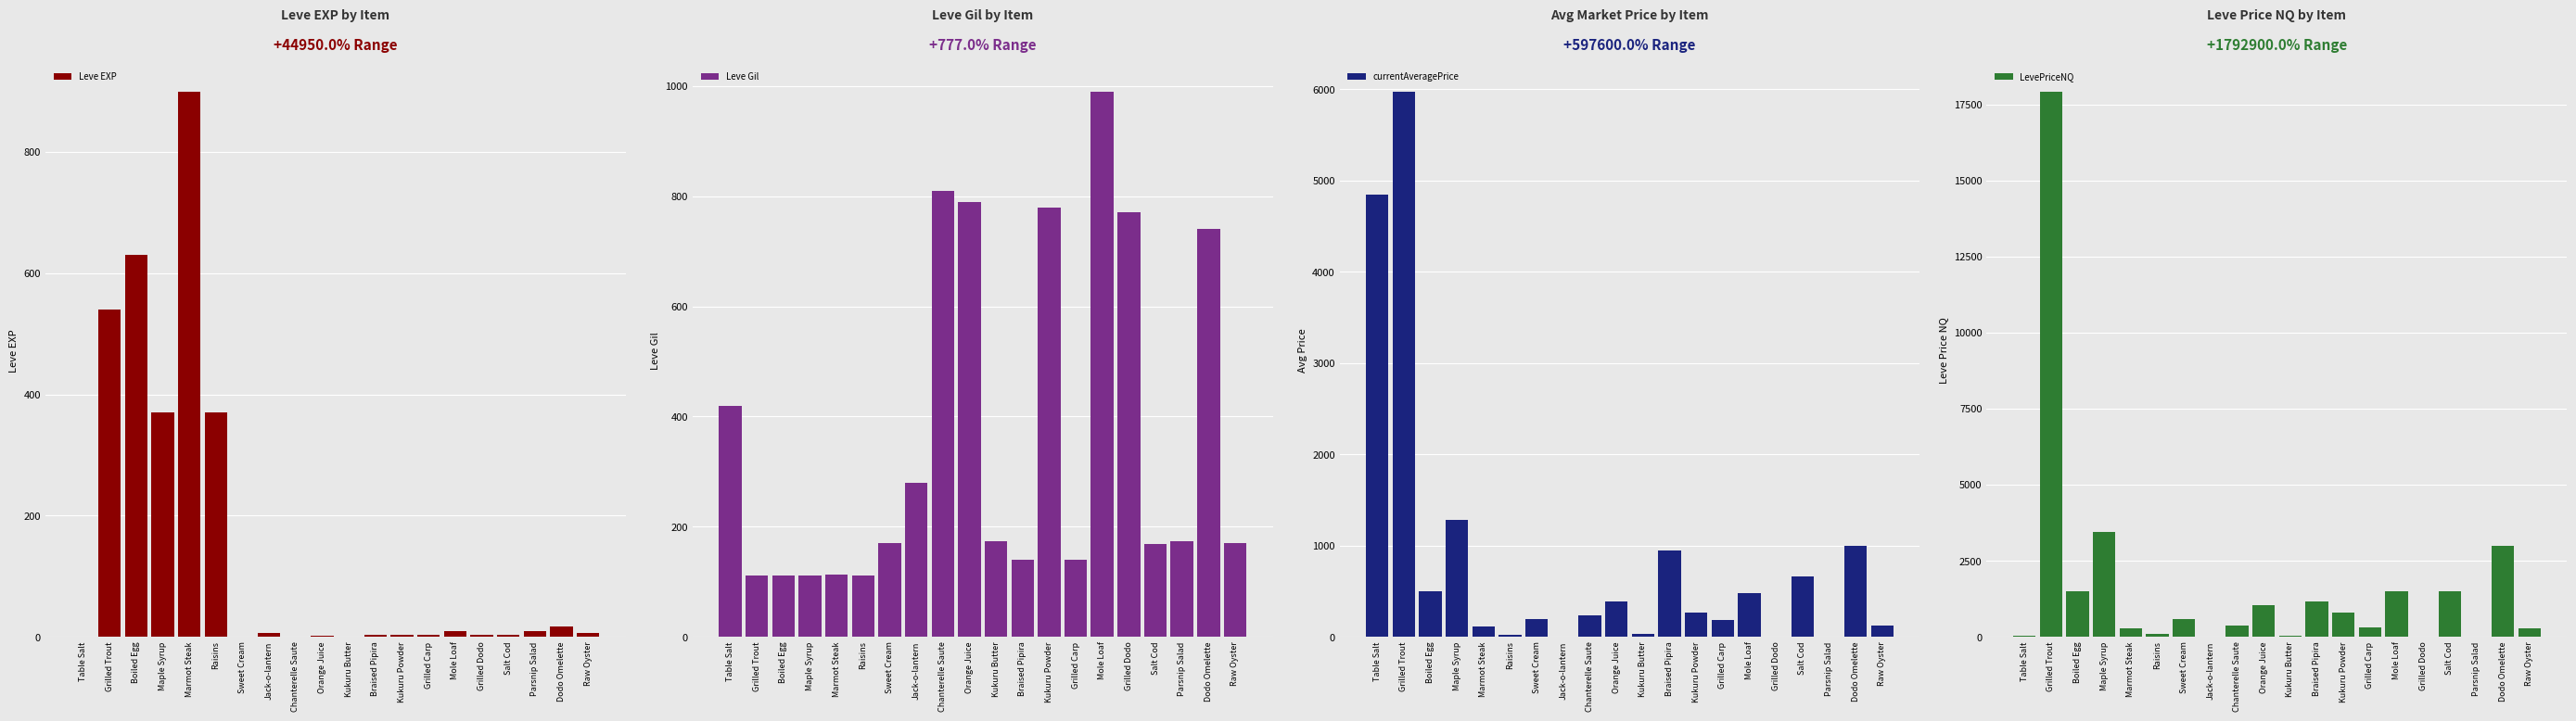

What is the difference between the second highest and second lowest values in the Leve EXP series?

629